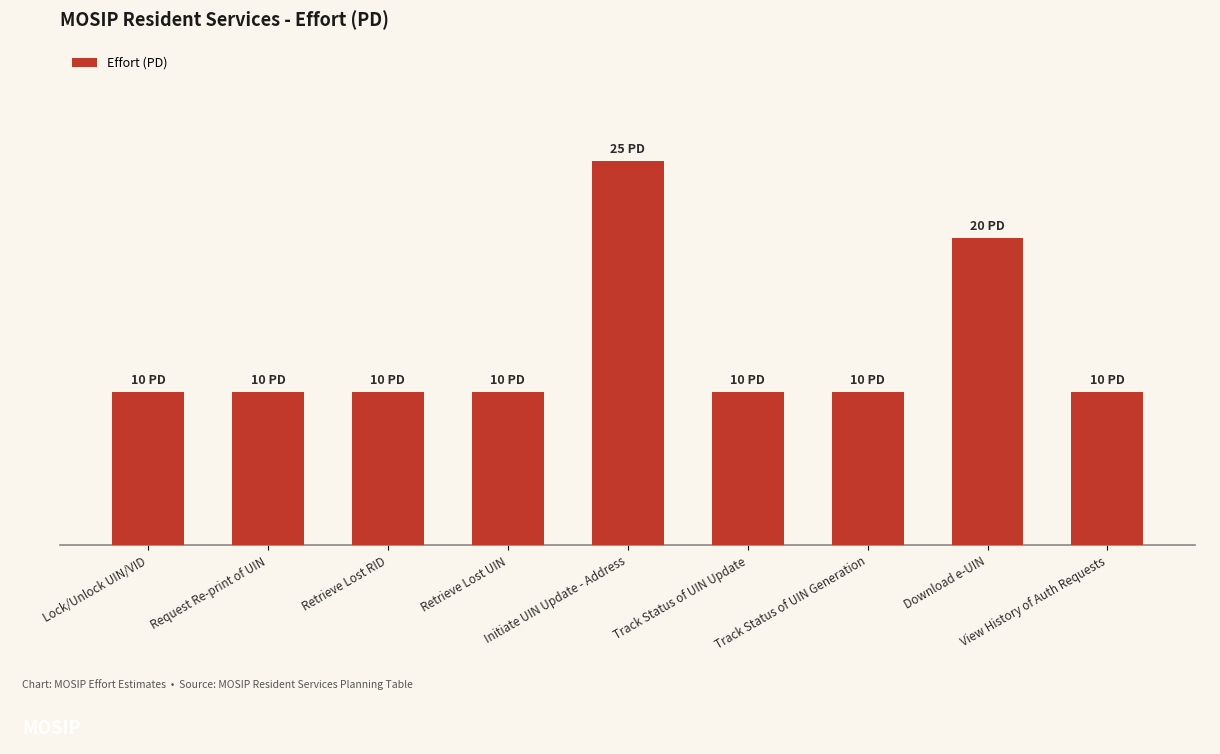

Are the bars horizontal?

No